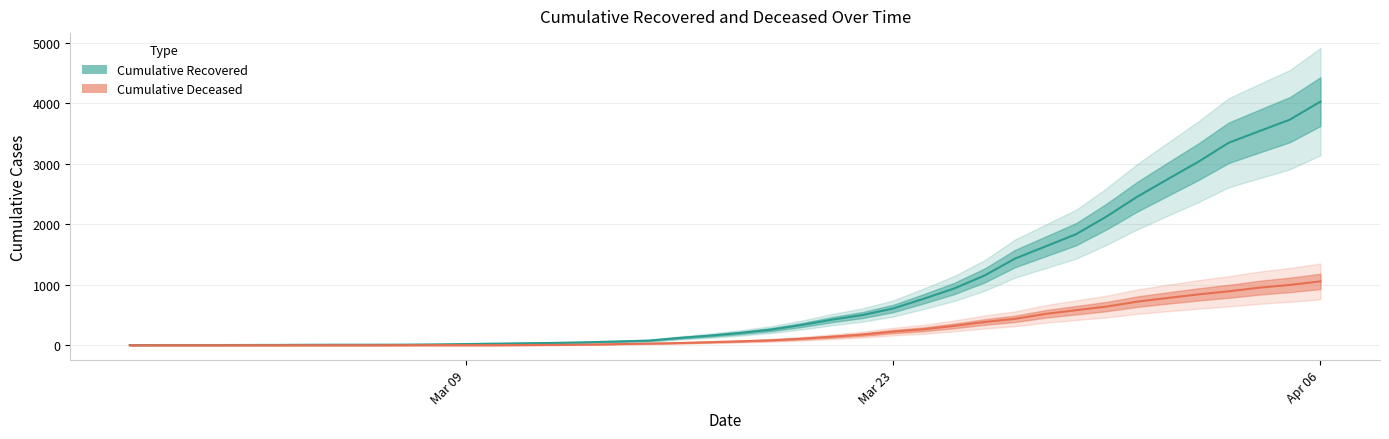

What is the difference between the maximum and minimum values in the cumulative_deceased series?

1056